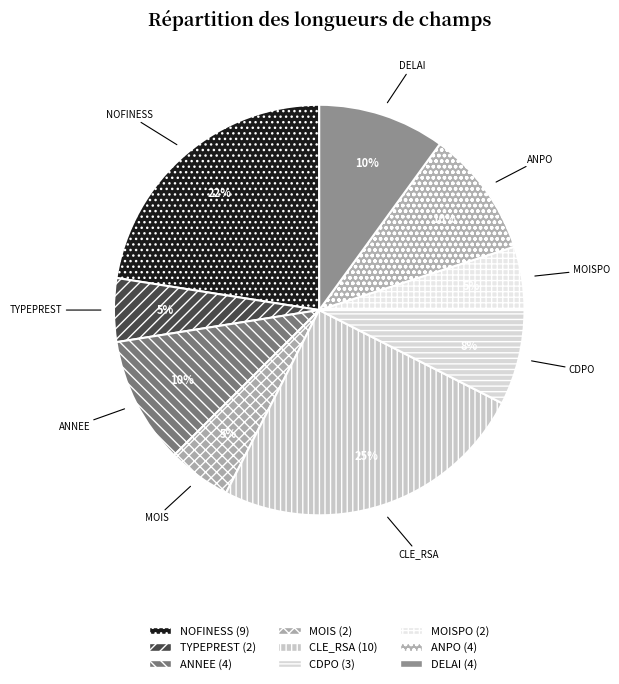

What is the ratio of the value at TYPEPREST to the value at ANNEE?

0.5